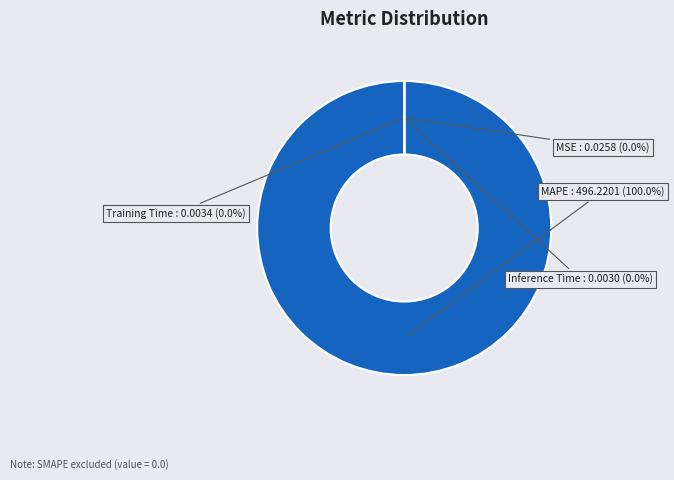

To the nearest percent, what is the difference between the MAPE and MSE slice percentages?

100%